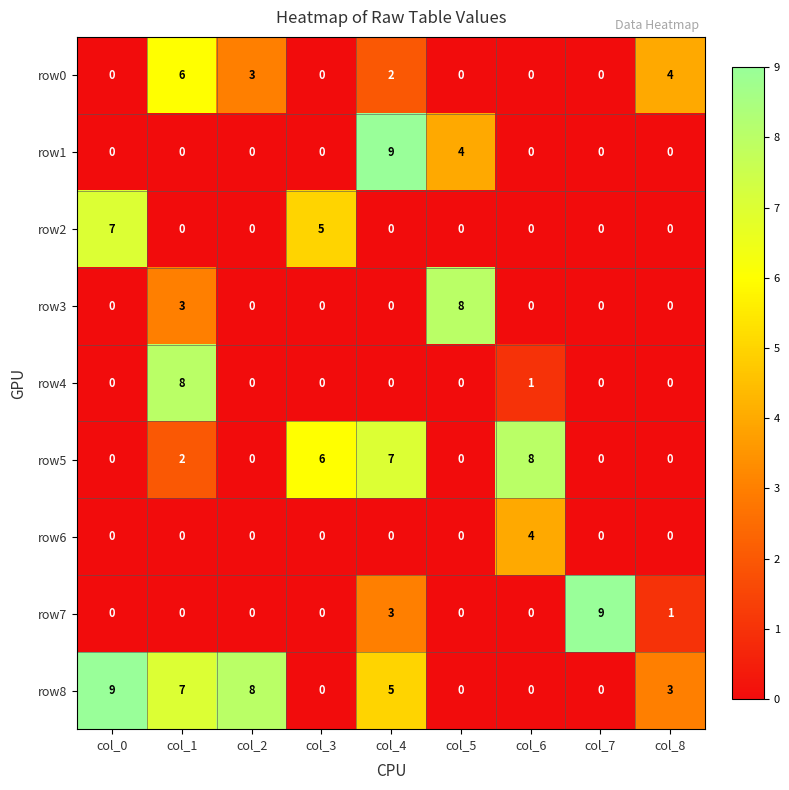

The row8 series shows 5 at col_4. True or false?

True